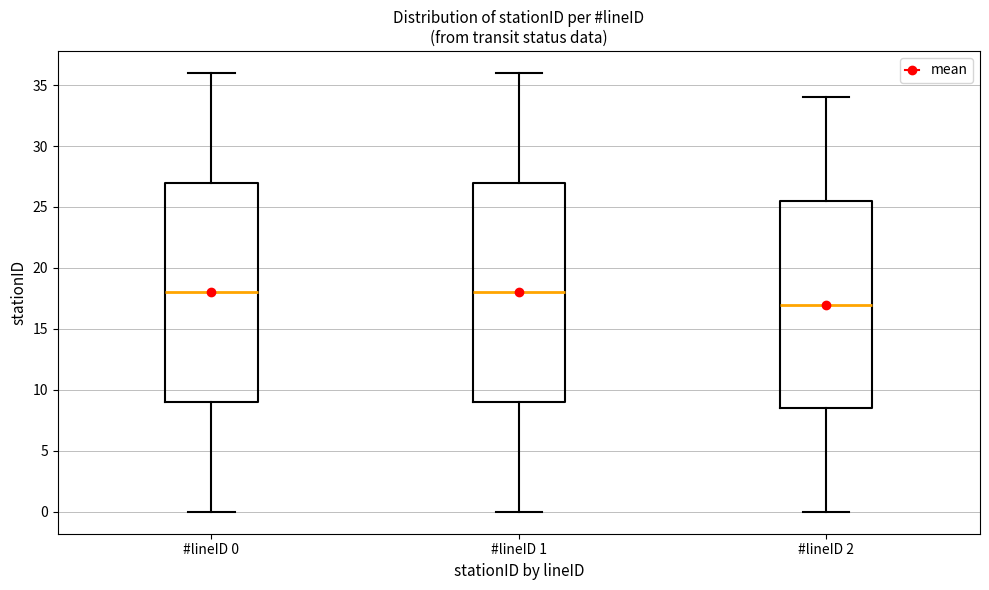

Reading left to right, transcribe this box plot: for each box, give where its median line is, the range the box spans, and where its two whiskers end, as read against the y-axis. The values are not printed on the chart, so give them approximately, as read against the axis.

#lineID 0: median 18.0, box 9.0 to 27.0, whiskers 0.0 to 36.0
#lineID 1: median 18.0, box 9.0 to 27.0, whiskers 0.0 to 36.0
#lineID 2: median 17.0, box 8.5 to 25.5, whiskers 0.0 to 34.0